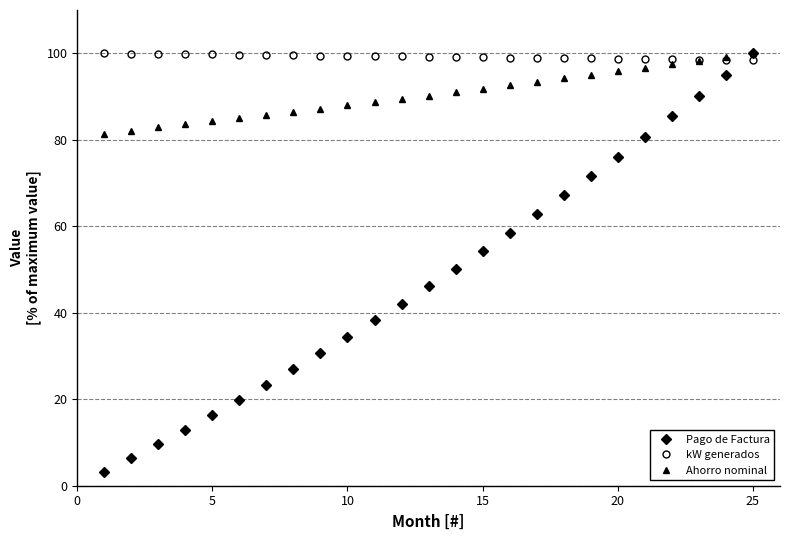

How many lines are shown in the chart?

3